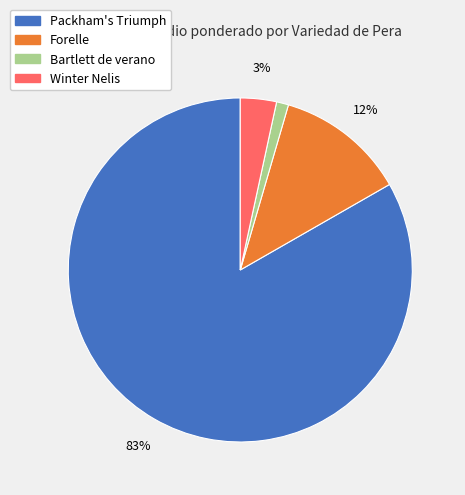

To the nearest percent, what is the average slice percentage?

25%